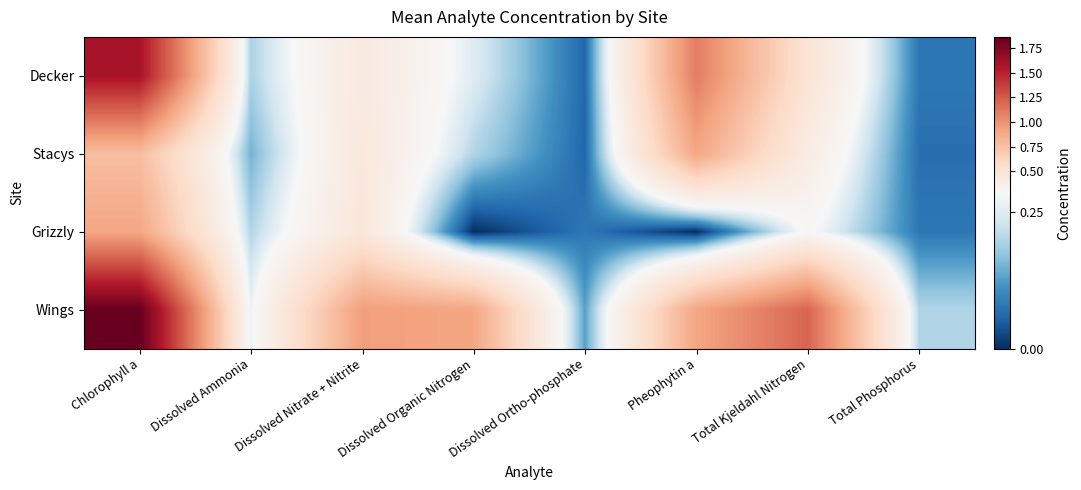

Between Total Phosphorus and Dissolved Nitrate + Nitrite, which is larger?

Dissolved Nitrate + Nitrite